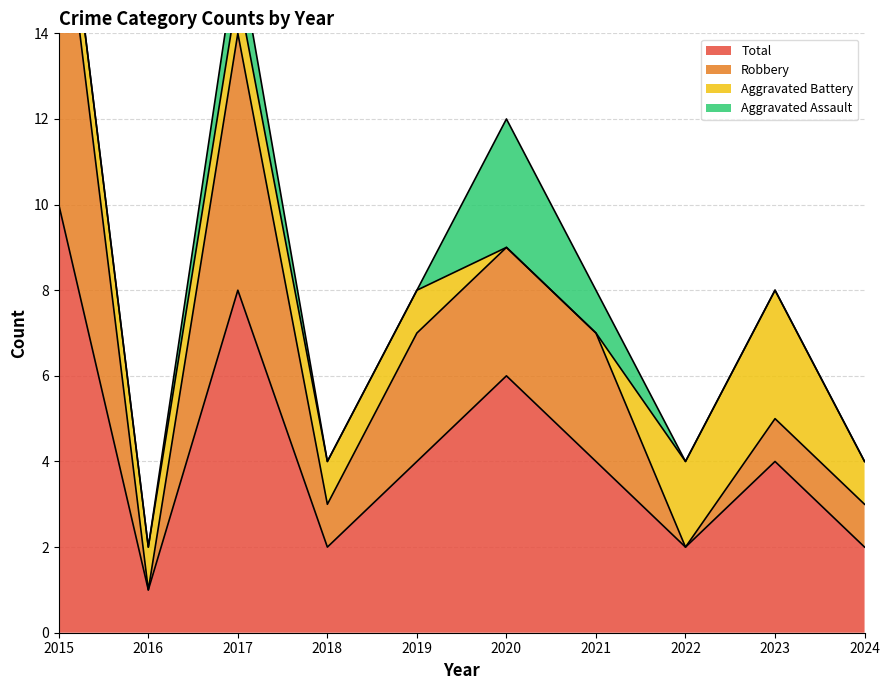

Is it true that Total equals 4 at 2020?

False